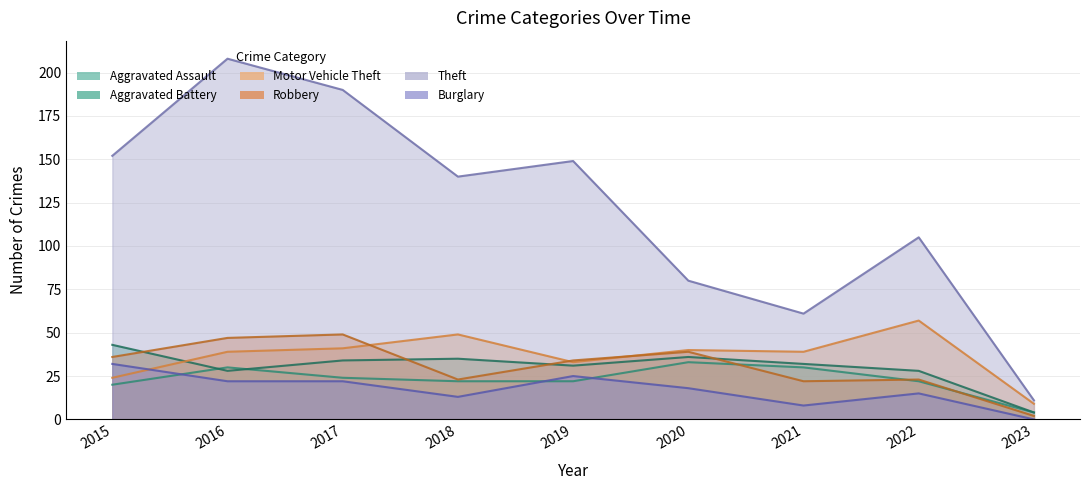

What is the minimum value for Theft?

11